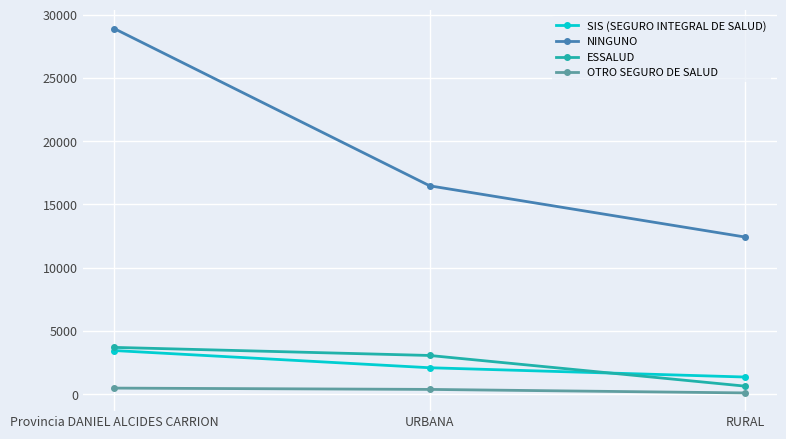

Which series has the largest range (max minus min)?

NINGUNO